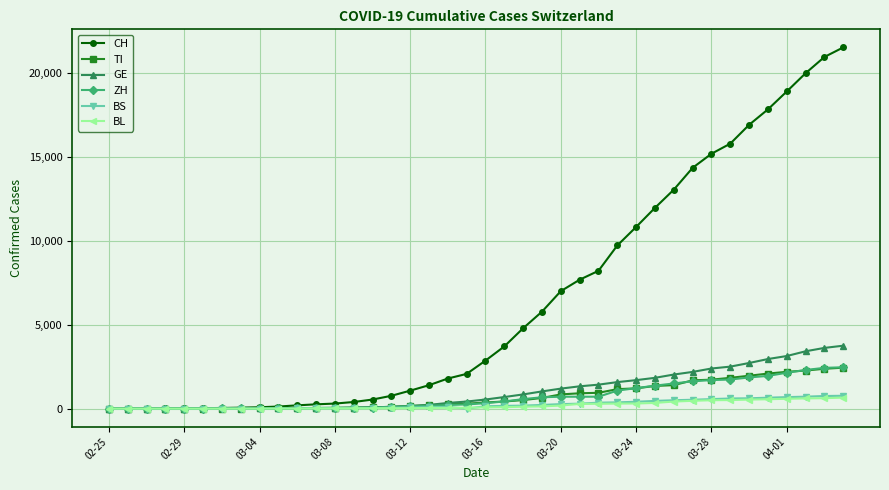

Which series has the widest spread of values?

CH